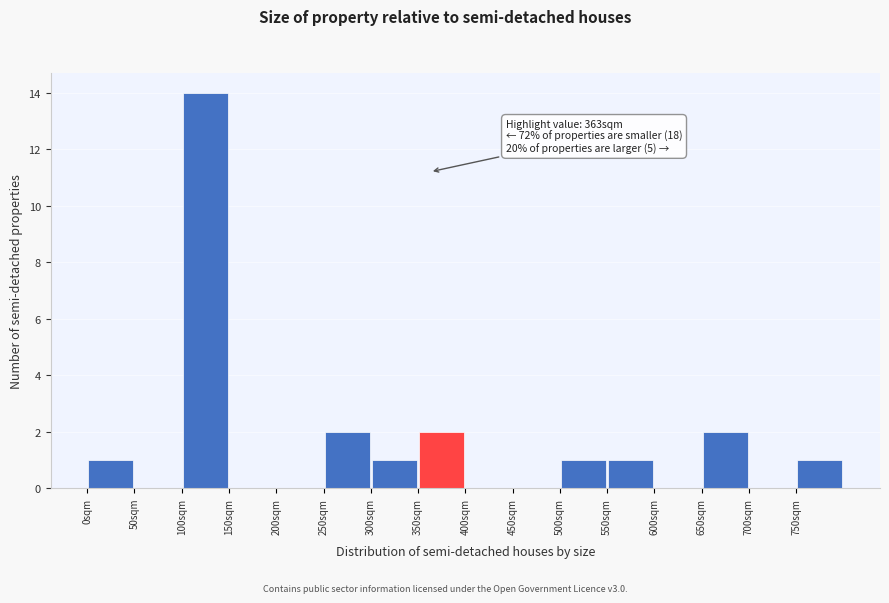

Over which range of the x-axis is the bar tallest?

100 to 150